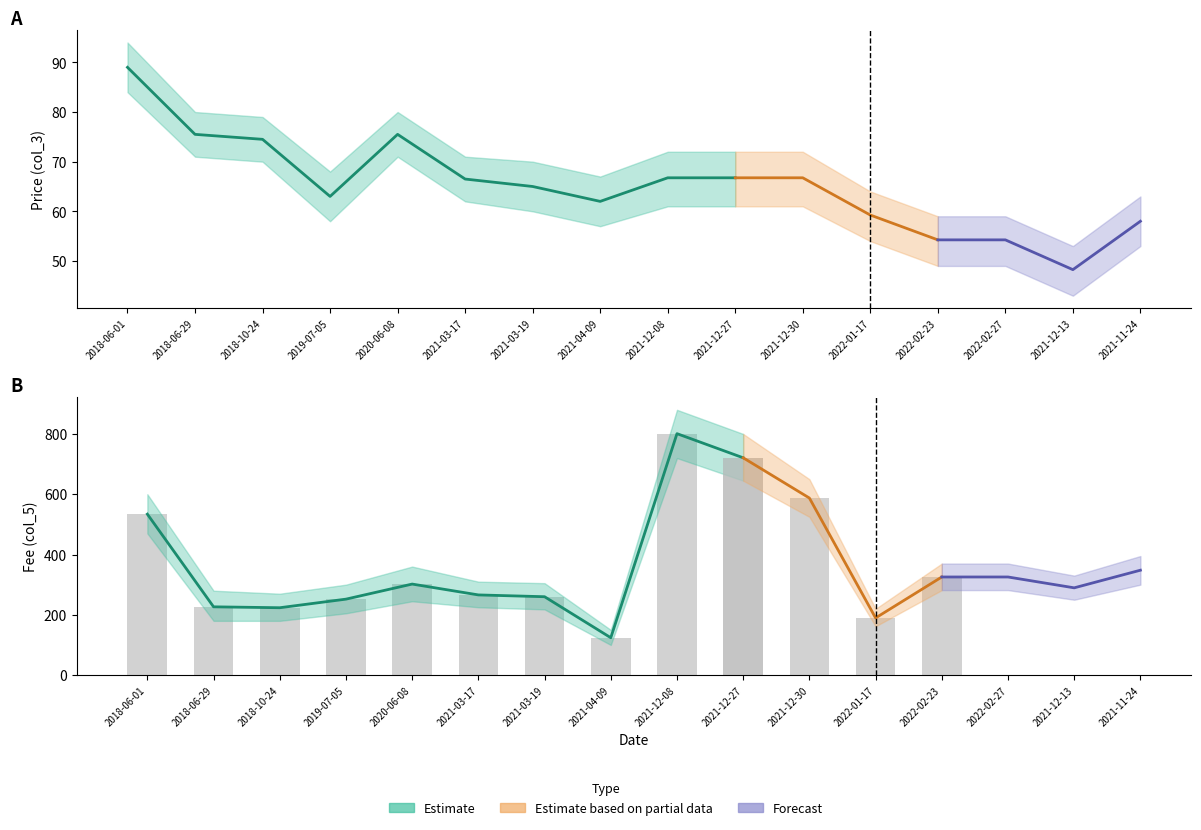

What is the label of the 5th bar from the left?

2020-06-08